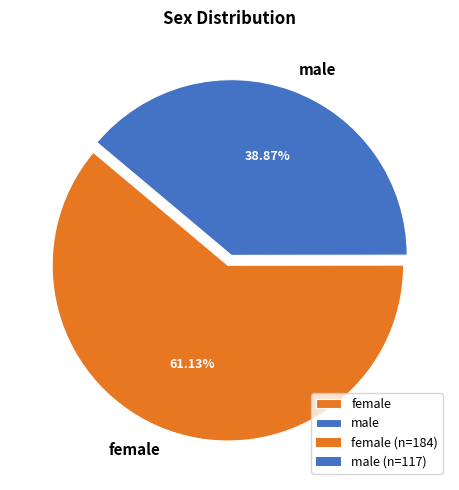

To the nearest percent, what is the combined percentage of female and male?

100%